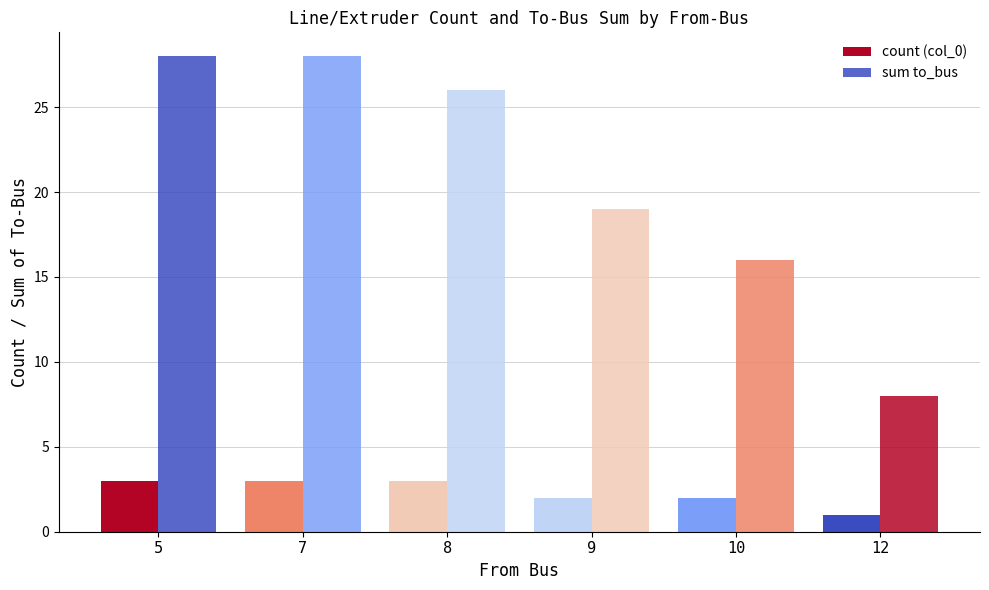

How many data points does each series have?

6